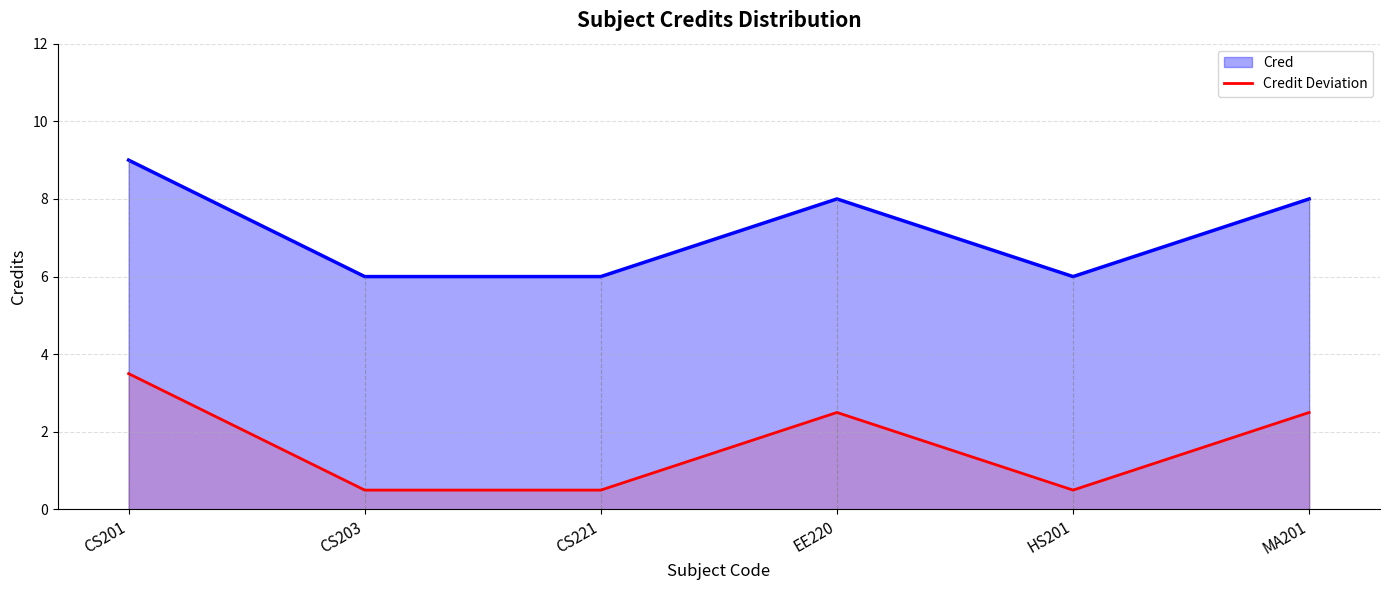

Which has a higher value, HS201 or EE220?

EE220